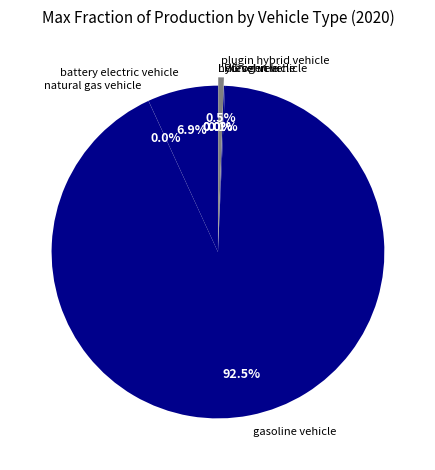

What portion of the pie excludes gasoline vehicle?

7.5%